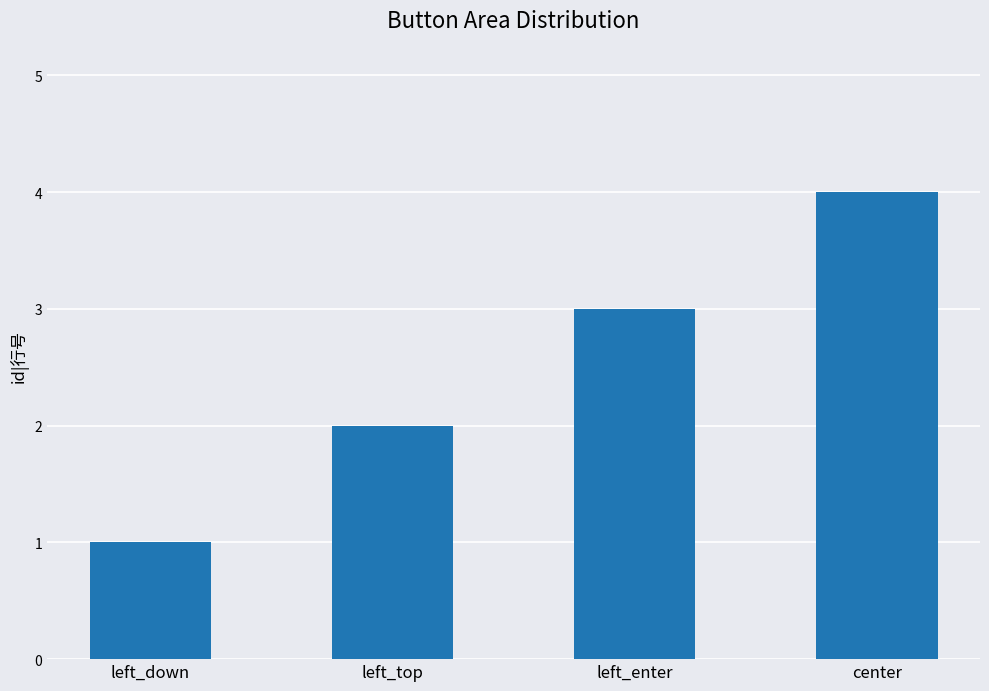

True or false: the data shows 0 at left_down.

False